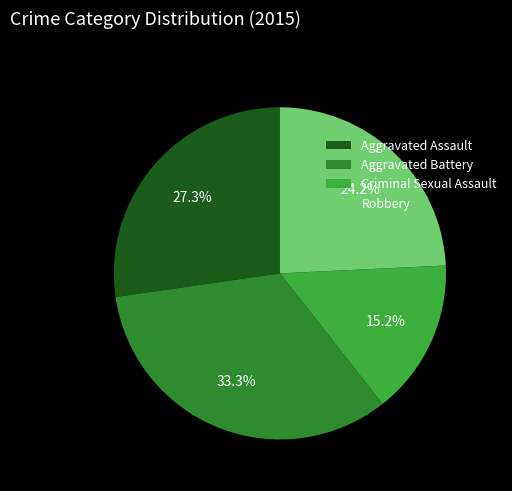

How much of the chart is everything except Criminal Sexual Assault?

84.8%